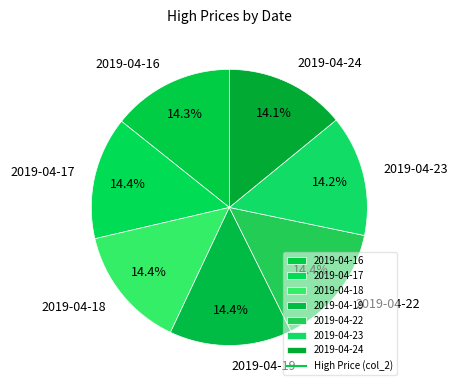

Does 2019-04-17 account for over 50% of the chart?

No